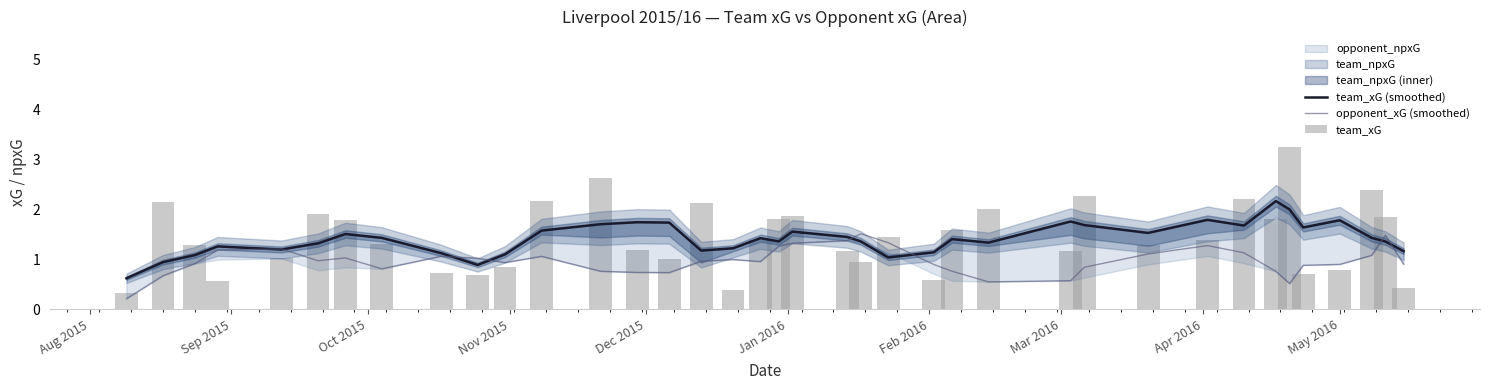

What is the highest value of the opponent_xG (smoothed) series?

1.5